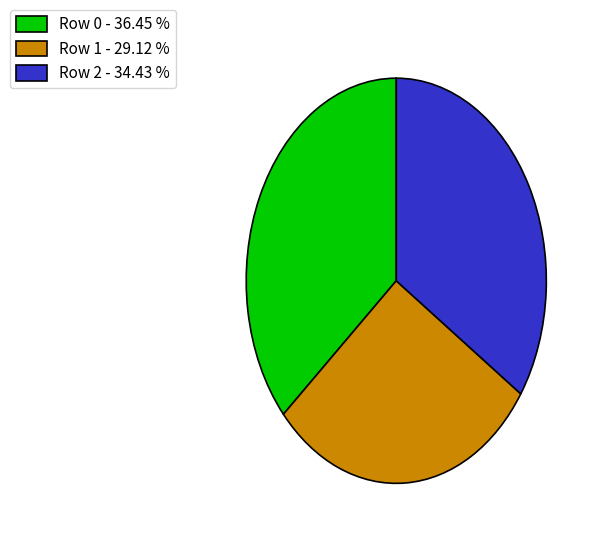

What is the largest slice in the pie chart?

Row 0